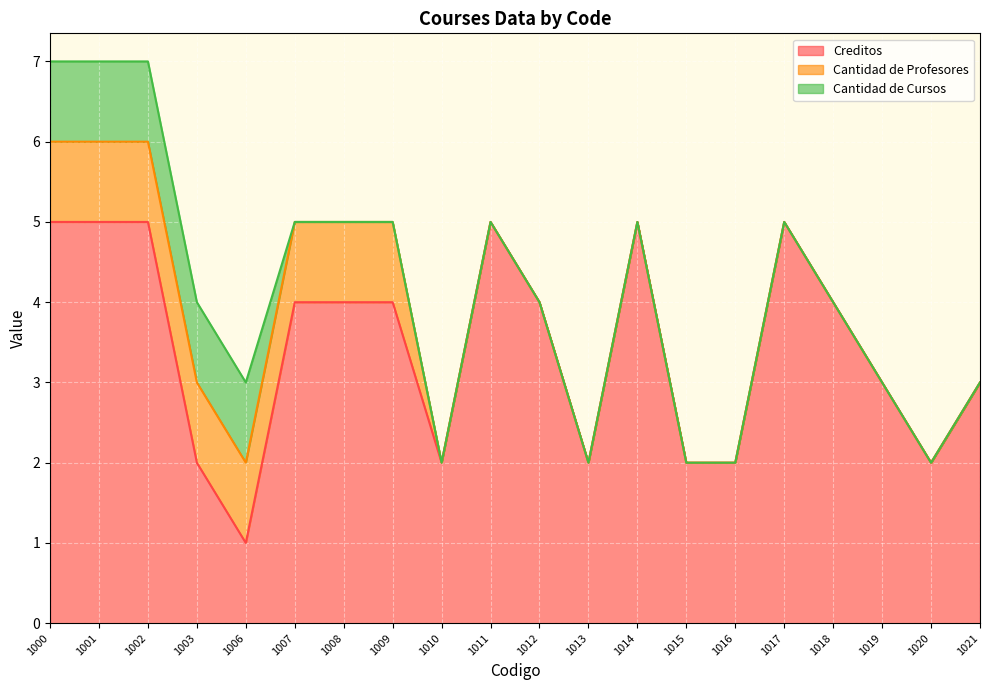

True or false: Cantidad de Cursos and Creditos cross at least once.

False